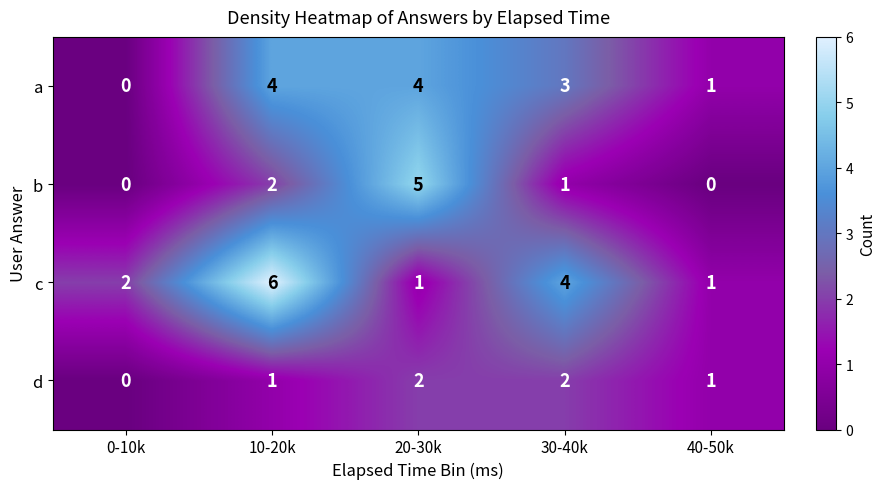

List the series in order of their peak value, lowest first.

d, a, b, c